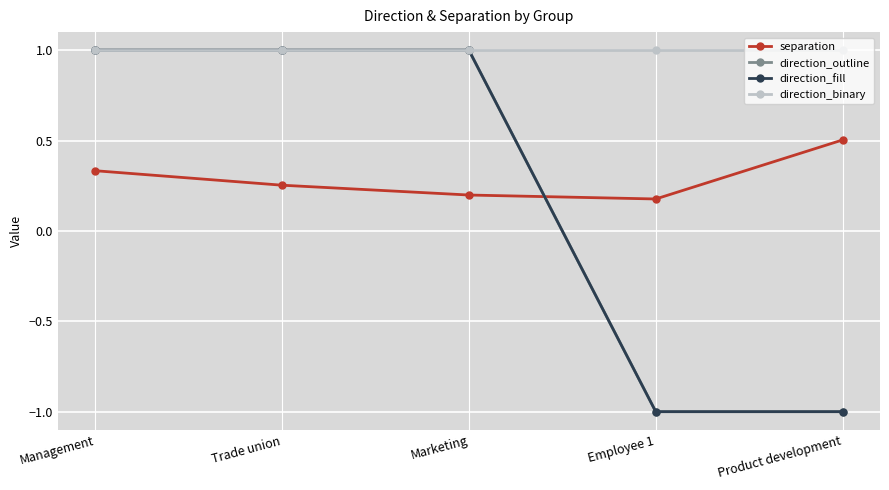

Where is separation nearest to the value 0?

Employee 1